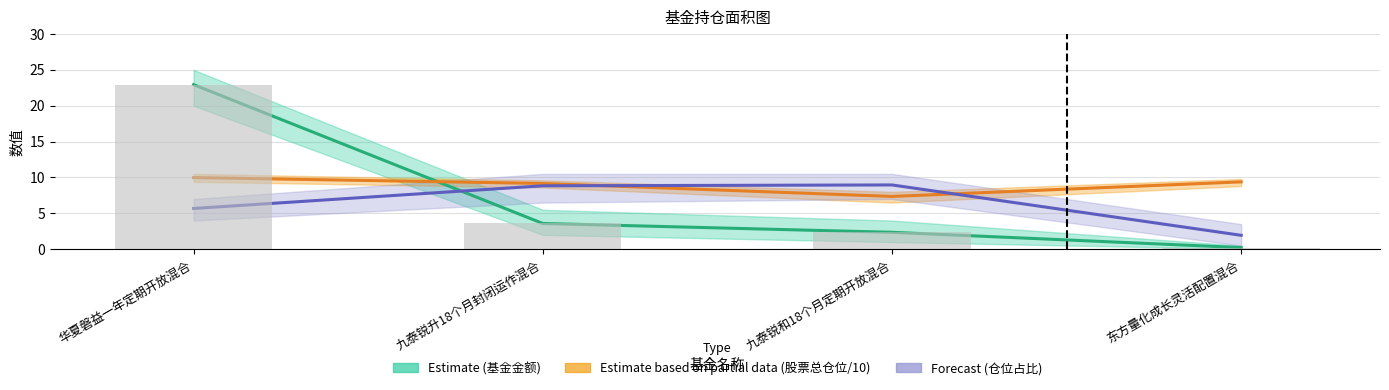

Reading left to right, extract all data points from this chart.

基金金额 (Estimate): 22.9	3.6	2.4	0.2
股票总仓位 (Partial): 10.0	9.2	7.4	9.4
仓位占比 (Forecast): 5.7	8.8	9.0	1.9
基金金额 (Bar): 22.9	3.6	2.4	0.2